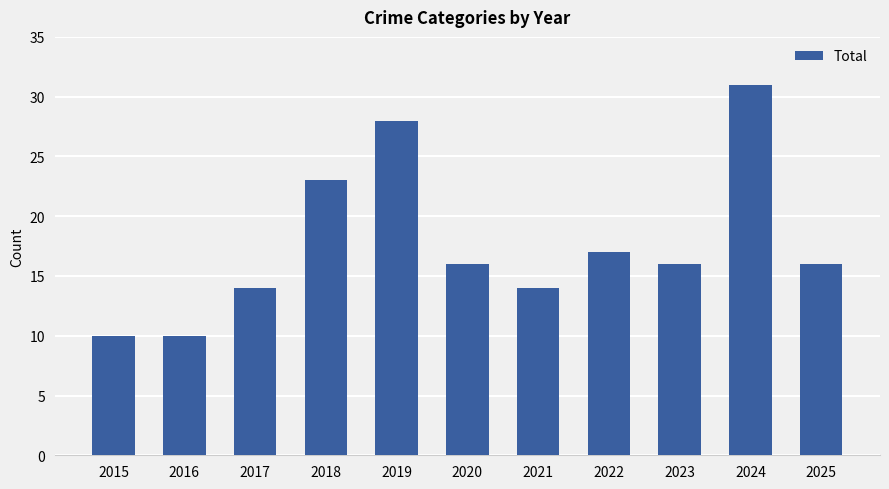

What is the ratio of the value at 2015 to the value at 2021?

0.7